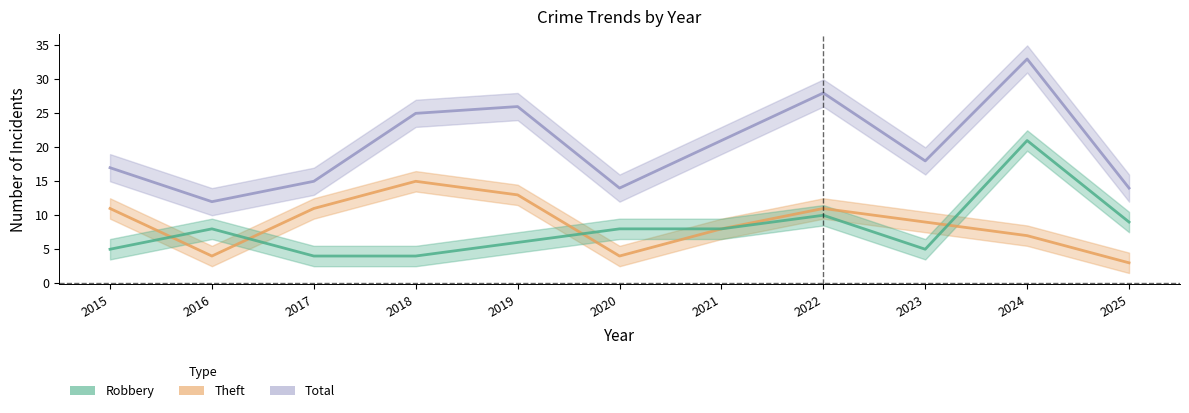

What is the spread (max minus min) of values at 2019?

20